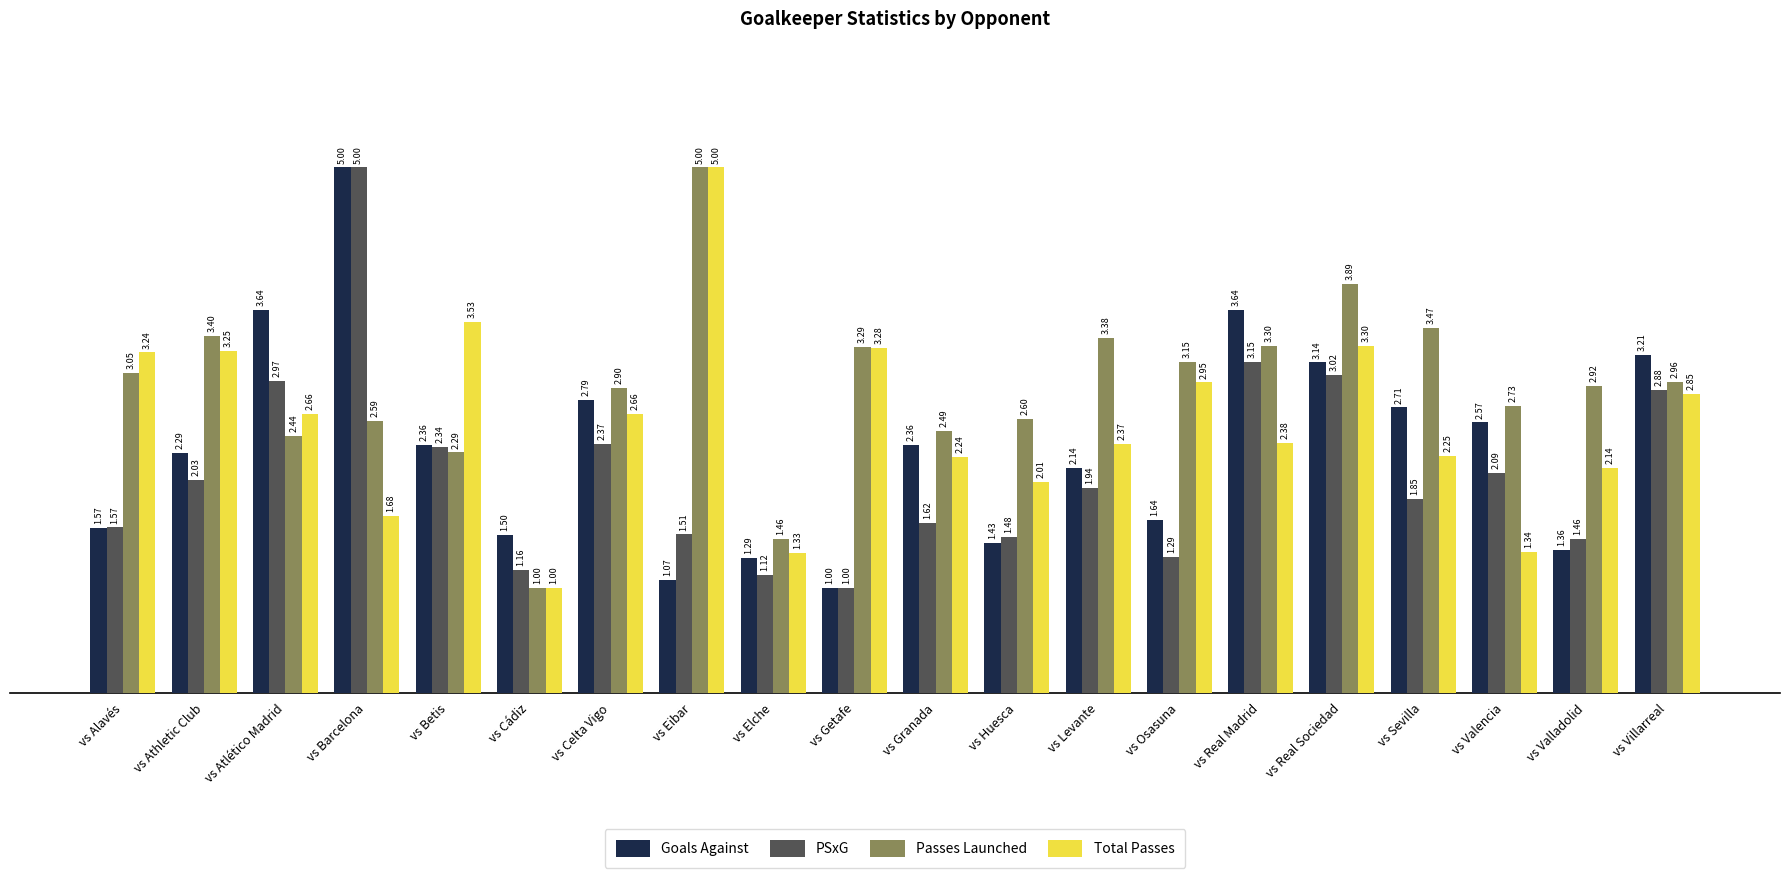

Which category has the highest value in the PSxG series?

vs Barcelona